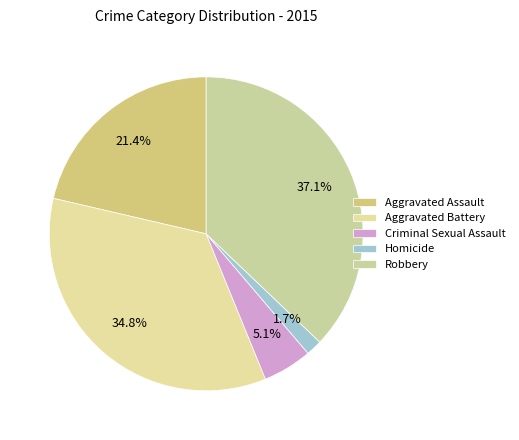

What percentage is the Aggravated Battery slice, to the nearest percent?

35%